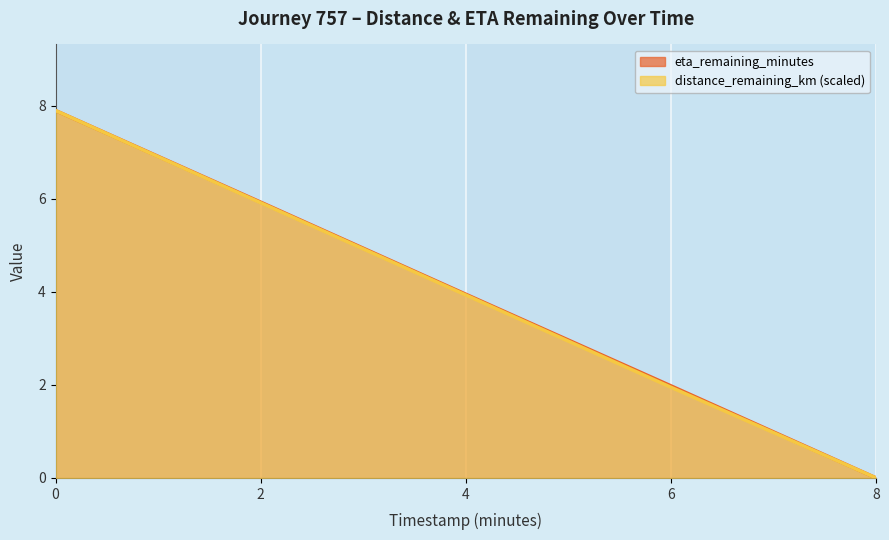

What is the greatest value displayed?

7.9